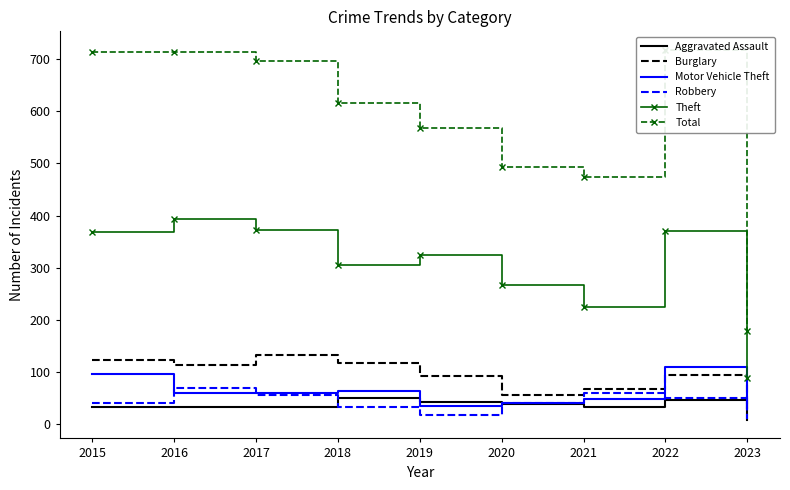

At which label does Robbery reach its peak?

2016